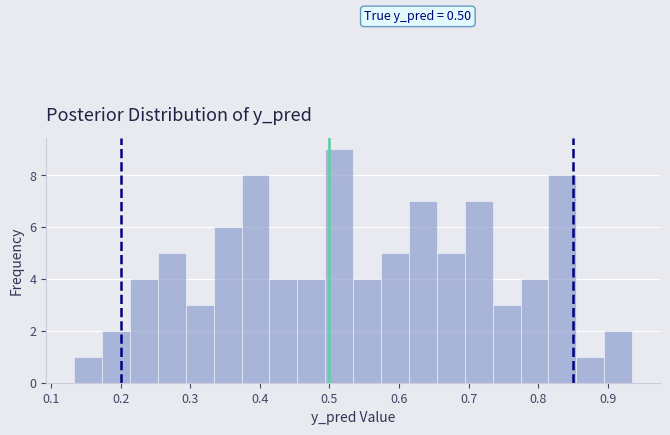

Which range on the x-axis has the tallest bar?

0.49 to 0.53